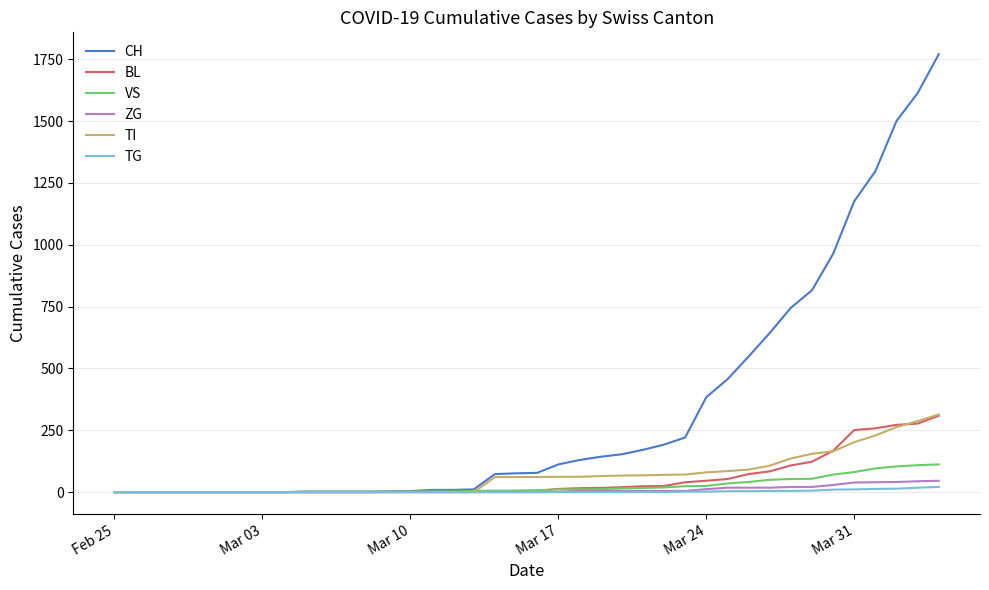

What is the highest value of the CH series?

1770